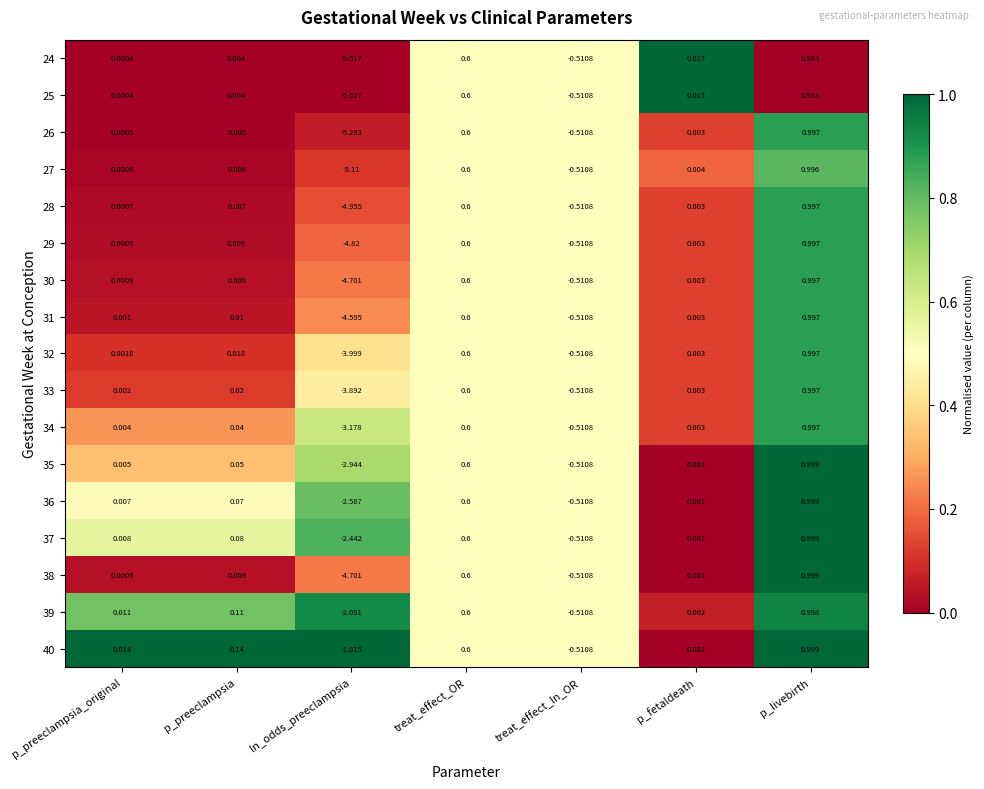

Rank the categories by 25 value from highest to lowest.

p_livebirth, treat_effect_OR, p_fetaldeath, p_preeclampsia, p_preeclampsia_original, treat_effect_ln_OR, ln_odds_preeclampsia